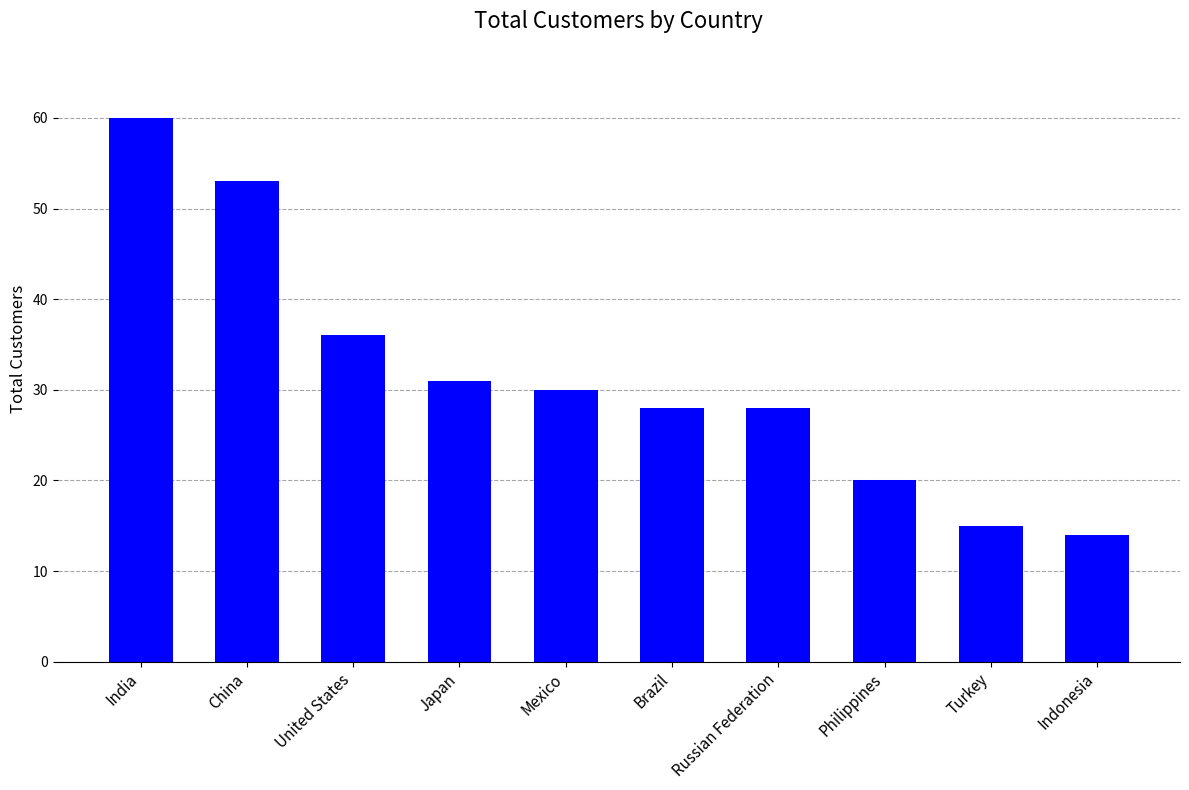

What is the label of the 8th bar from the left?

Philippines